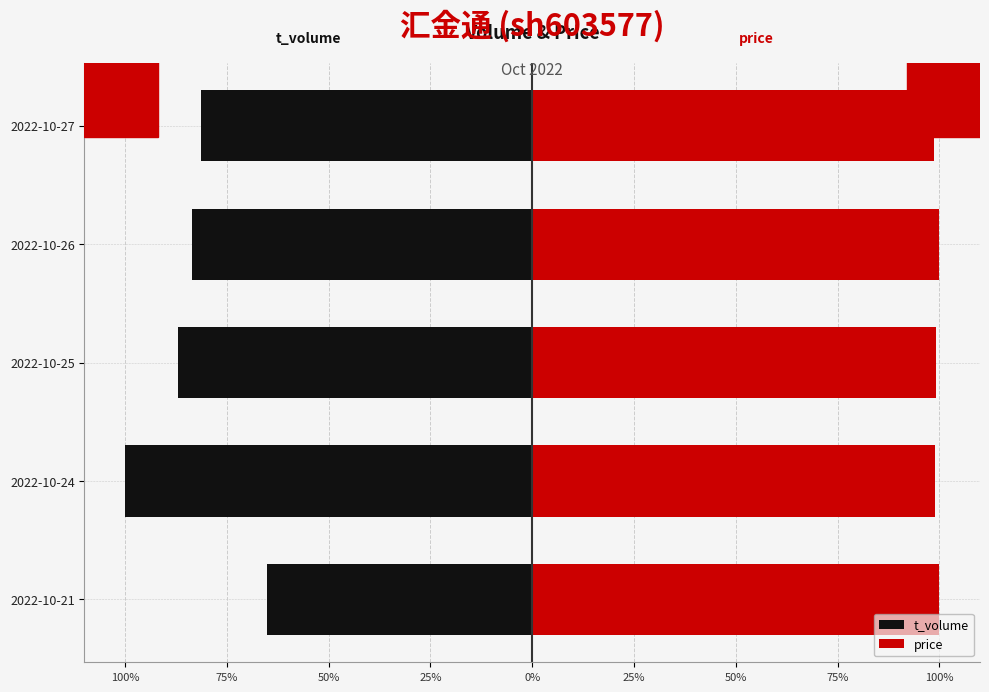

At 2022-10-24, list the series in order from smallest to largest.

t_volume, price